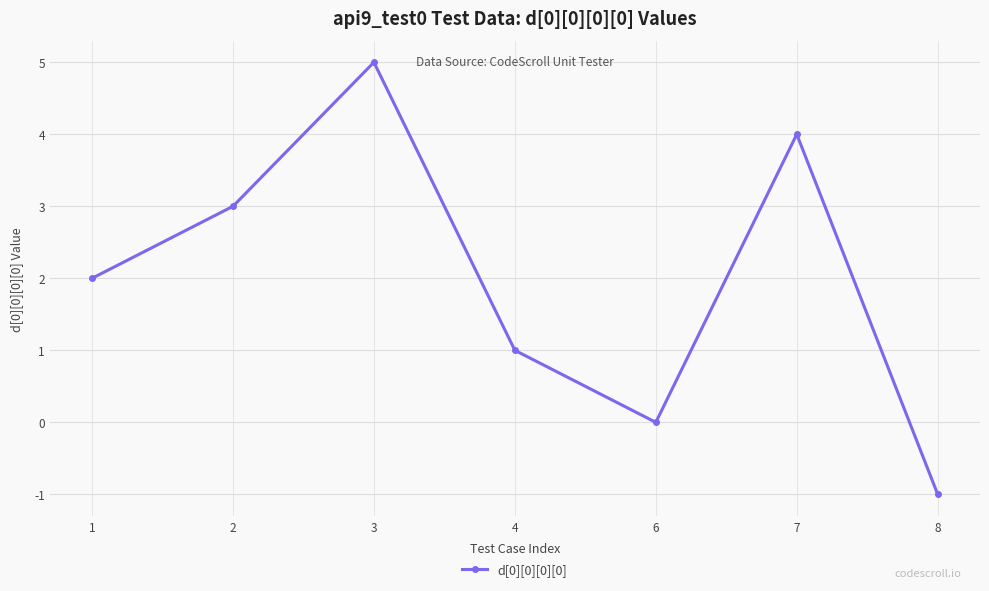

True or false: the data shows 5 at 3.

True